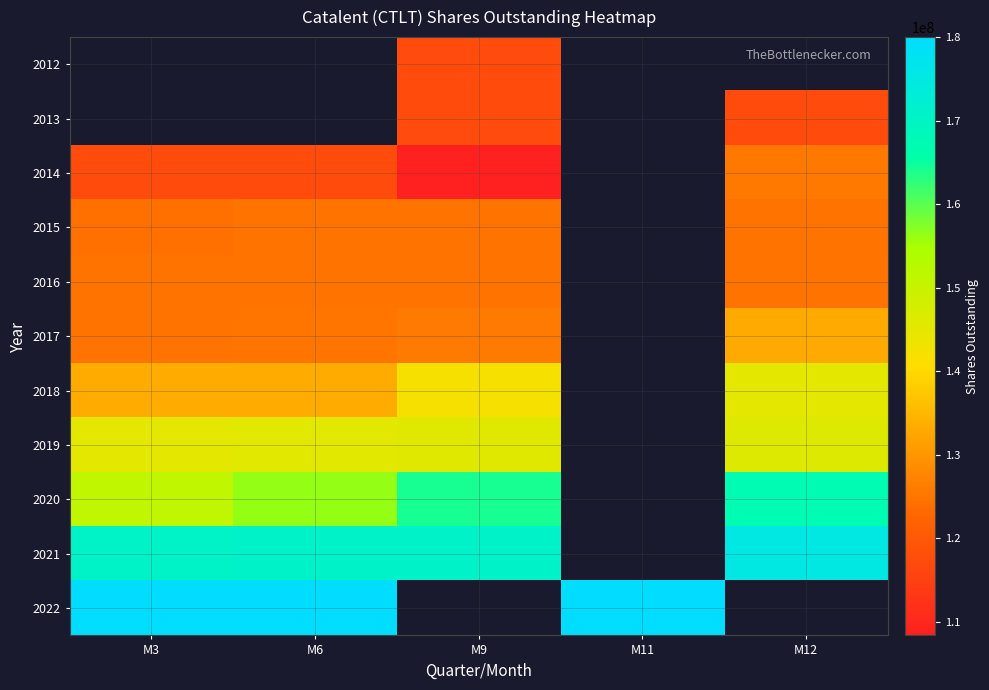

What is the difference between the maximum and minimum values in the 2019 series?

922715.0